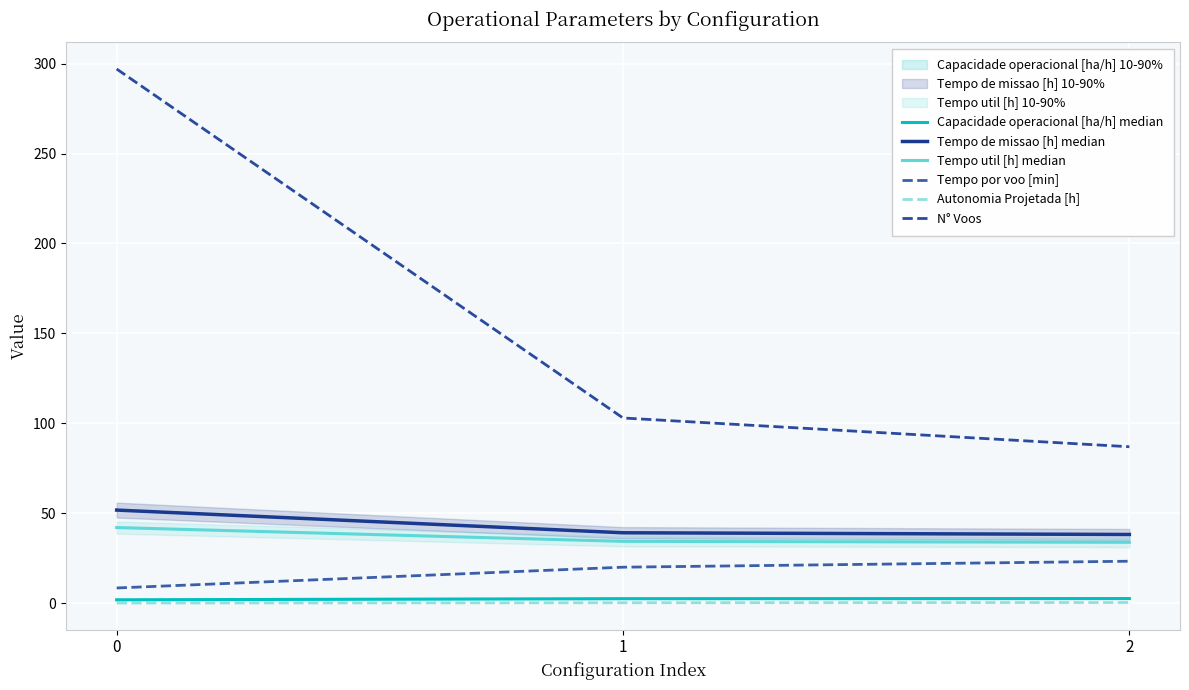

At how many categories does at least one series exceed 126?

1